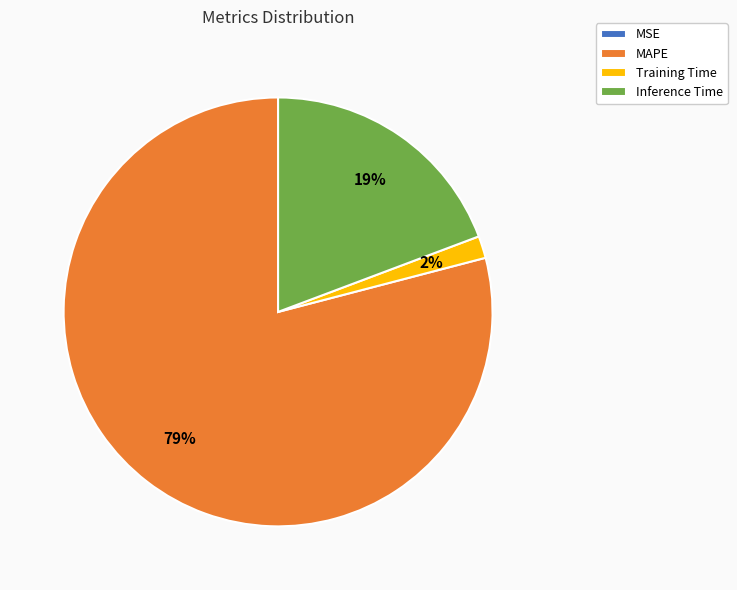

Which category has the biggest portion of the pie?

MAPE